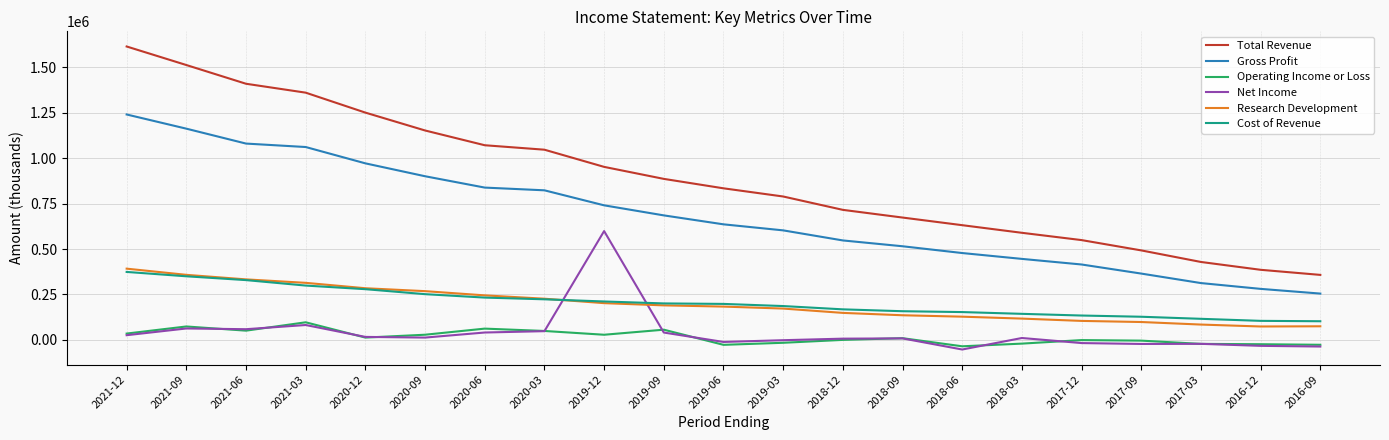

True or false: Cost of Revenue and Gross Profit cross at least once.

False